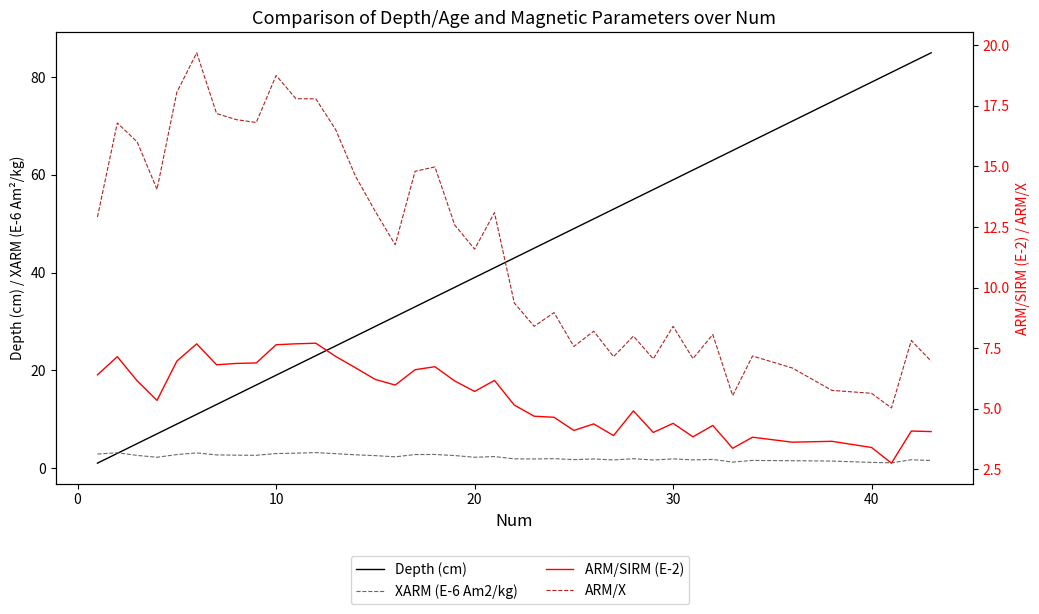

What is the sum of all ARM/SIRM (E-2) values?

217.8